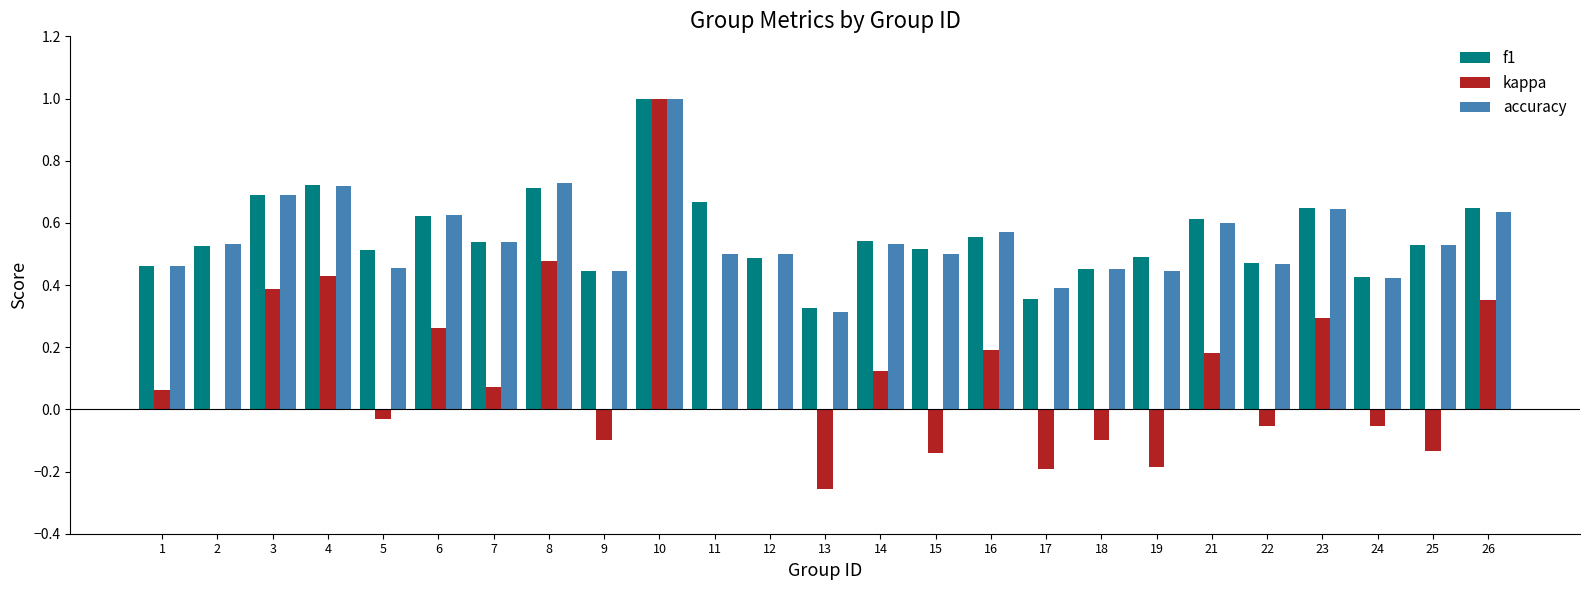

What is the sum of the f1 values at 11 and 2?

1.2